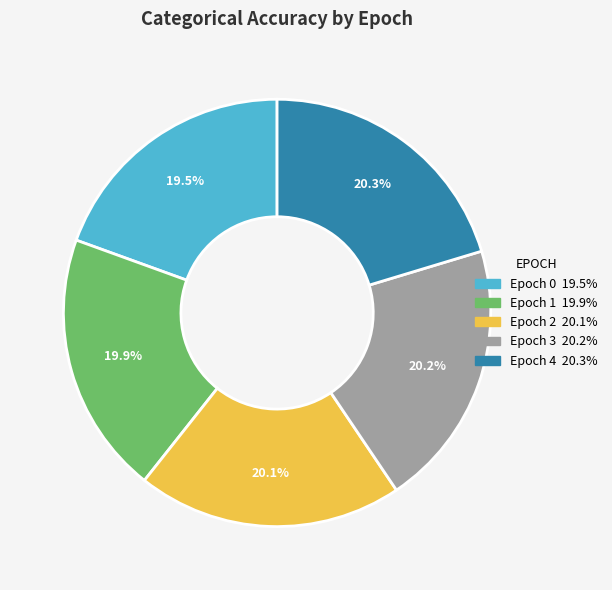

How many slices are in this pie chart?

5